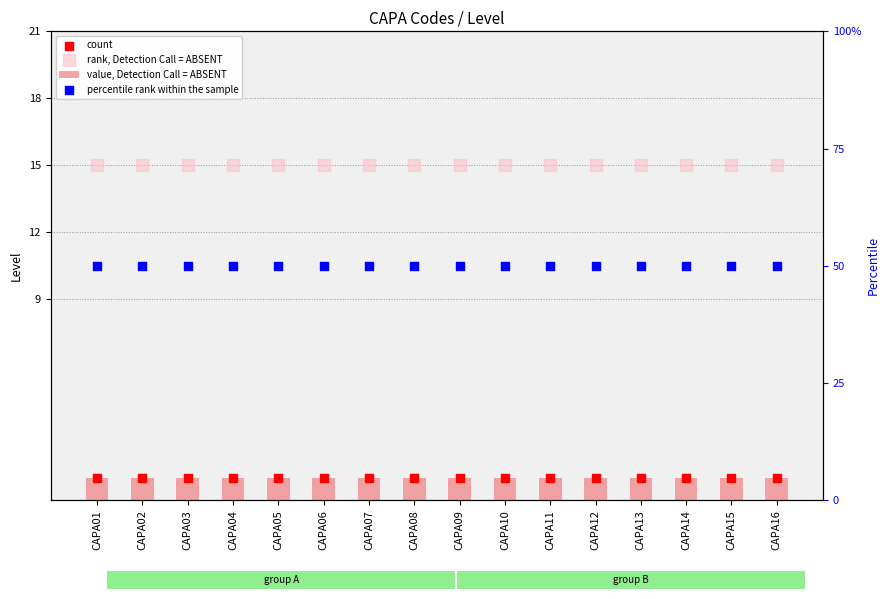

Which series contains the lowest Y value?

value, Detection Call = ABSENT